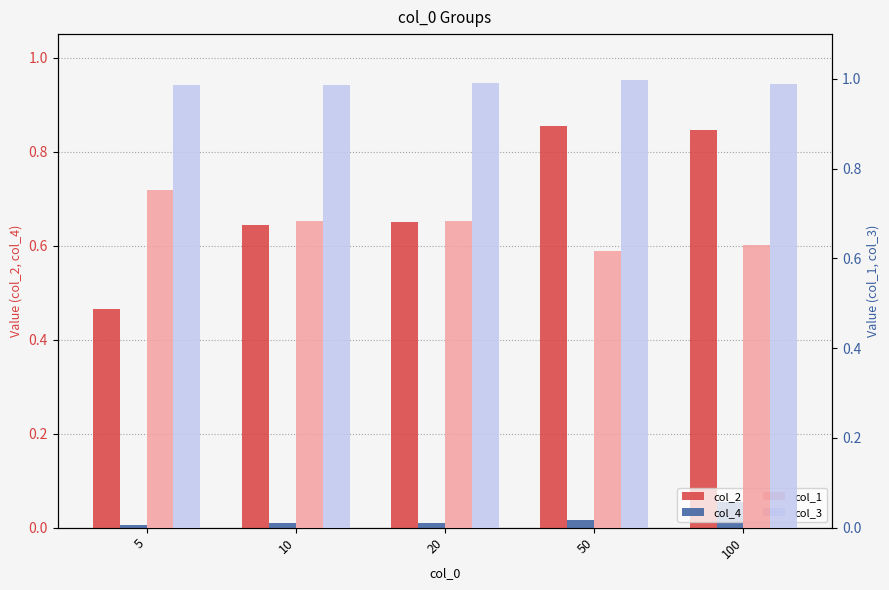

The col_1 series shows 0.6 at 100. True or false?

True